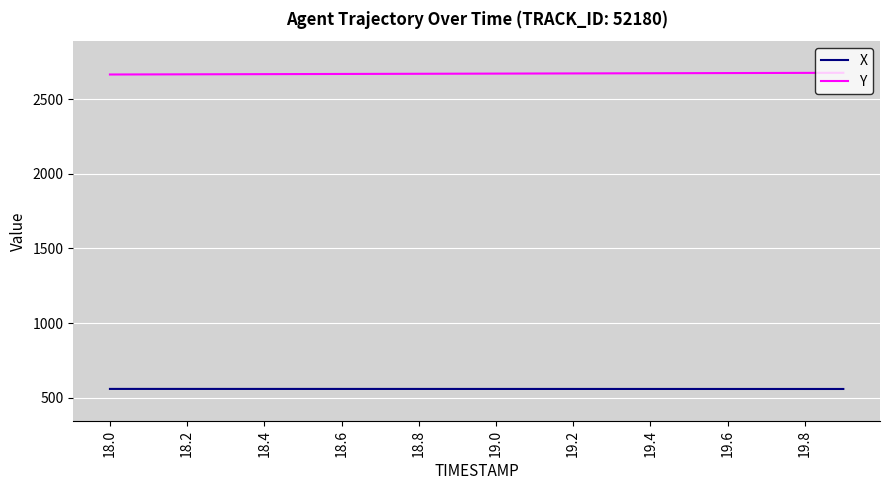

List the series in order of their peak value, highest first.

Y, X